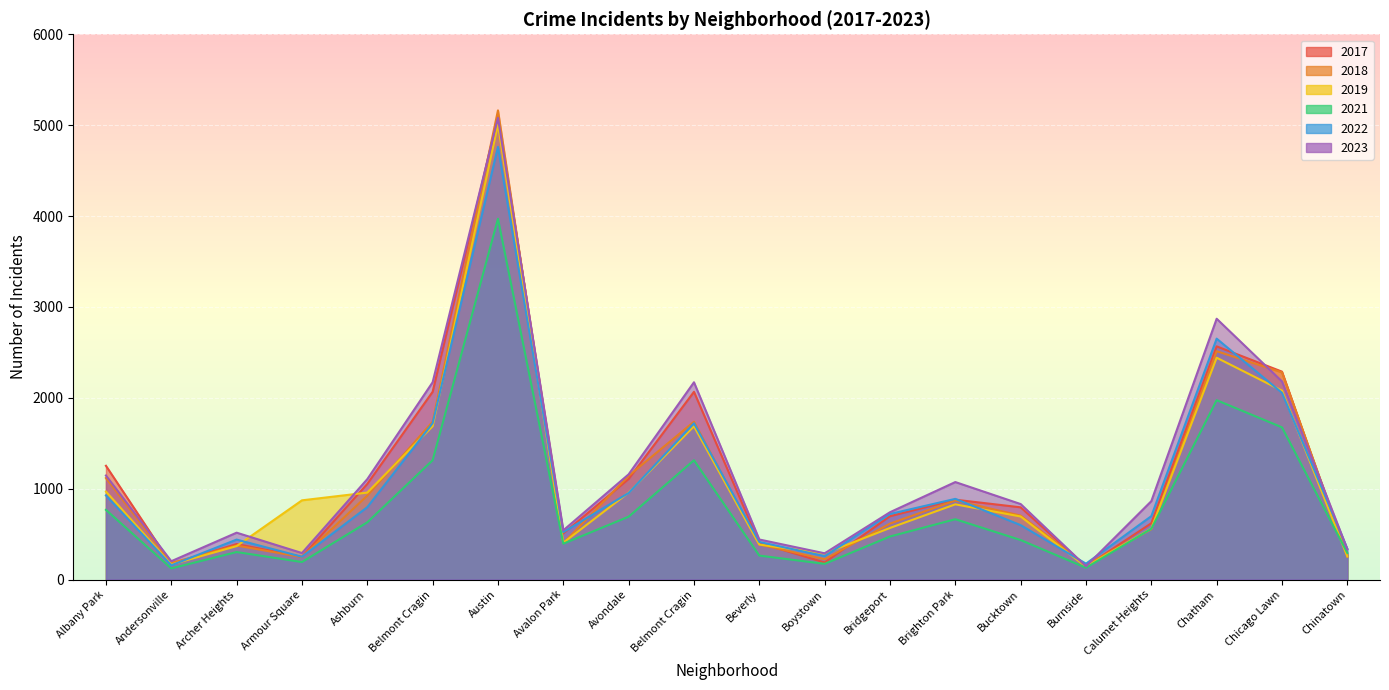

What is the total value across all series at Avalon Park?

2773